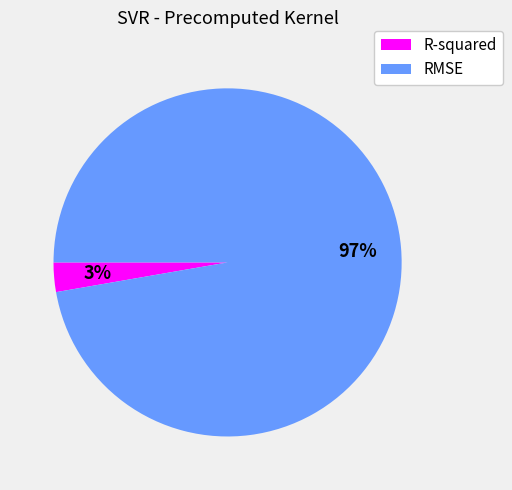

Which has a higher value, RMSE or R-squared?

RMSE